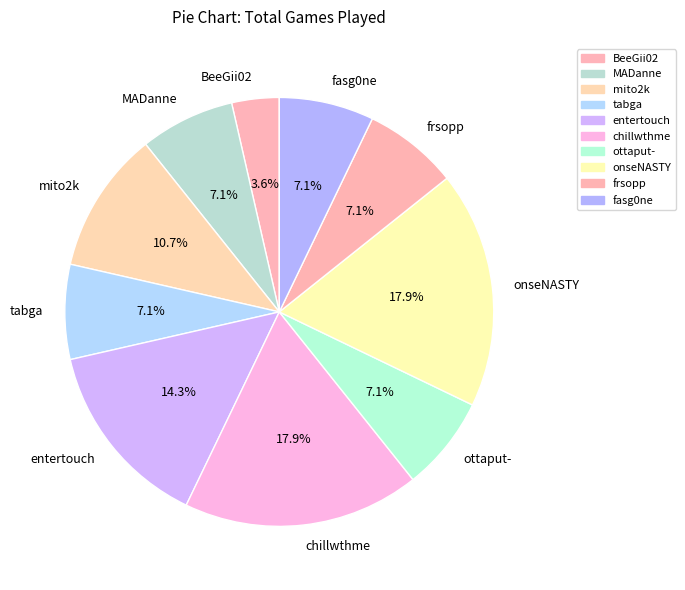

What is the ratio of the value at ottaput- to the value at tabga?

1.0